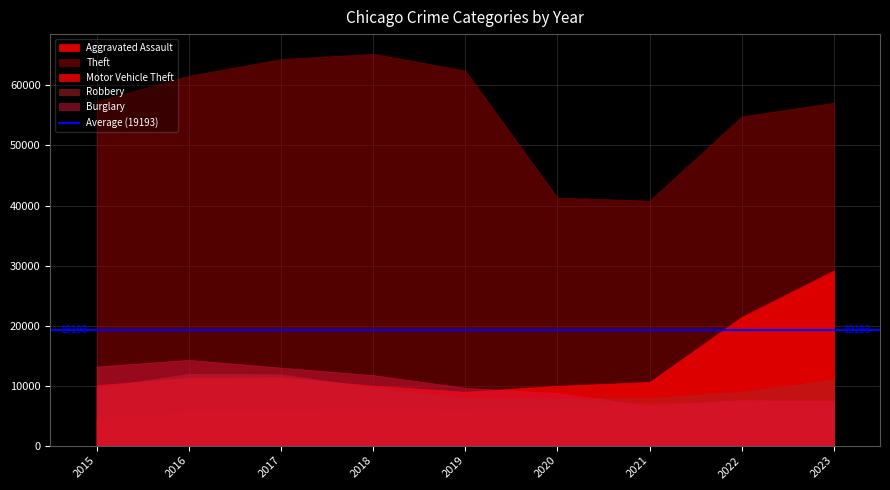

In Aggravated Assault, how many points are lower than both neighbors (excluding endpoints)?

1